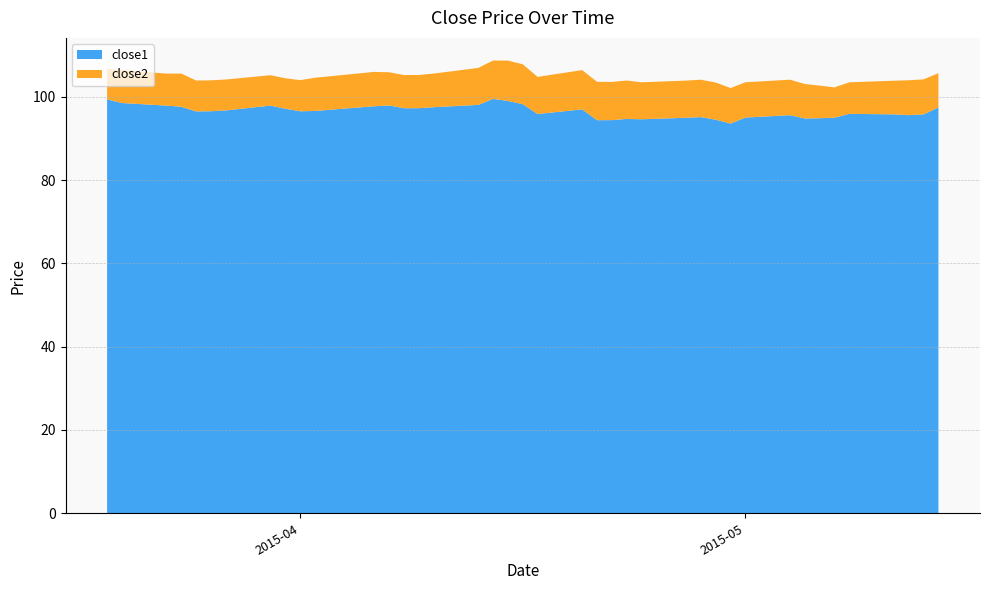

Reading left to right, transcribe all the data shown in this chart.

close1: 2015-03-19=99.4	2015-03-20=98.5	2015-03-23=97.9	2015-03-24=97.6	2015-03-25=96.5	2015-03-26=96.5	2015-03-27=96.7	2015-03-30=97.9	2015-03-31=97.1	2015-04-01=96.5	2015-04-02=96.6	2015-04-06=97.7	2015-04-07=97.9	2015-04-08=97.3	2015-04-09=97.3	2015-04-10=97.5	2015-04-13=98.1	2015-04-14=99.5	2015-04-15=99.0	2015-04-16=98.2	2015-04-17=95.9	2015-04-20=97.0	2015-04-21=94.4	2015-04-22=94.4	2015-04-23=94.7	2015-04-24=94.6	2015-04-27=95.0	2015-04-28=95.1	2015-04-29=94.5	2015-04-30=93.6	2015-05-01=95.0	2015-05-04=95.6	2015-05-05=94.8	2015-05-06=94.9	2015-05-07=95.0	2015-05-08=95.9	2015-05-11=95.8	2015-05-12=95.6	2015-05-13=95.8	2015-05-14=97.5
close2: 2015-03-19=7.3	2015-03-20=8.0	2015-03-23=7.7	2015-03-24=8.0	2015-03-25=7.4	2015-03-26=7.4	2015-03-27=7.4	2015-03-30=7.3	2015-03-31=7.3	2015-04-01=7.5	2015-04-02=8.0	2015-04-06=8.2	2015-04-07=8.0	2015-04-08=8.0	2015-04-09=8.0	2015-04-10=8.1	2015-04-13=8.9	2015-04-14=9.2	2015-04-15=9.7	2015-04-16=9.6	2015-04-17=8.9	2015-04-20=9.4	2015-04-21=9.2	2015-04-22=9.2	2015-04-23=9.2	2015-04-24=8.9	2015-04-27=8.9	2015-04-28=9.0	2015-04-29=8.9	2015-04-30=8.5	2015-05-01=8.5	2015-05-04=8.5	2015-05-05=8.3	2015-05-06=7.8	2015-05-07=7.3	2015-05-08=7.6	2015-05-11=8.1	2015-05-12=8.4	2015-05-13=8.4	2015-05-14=8.2